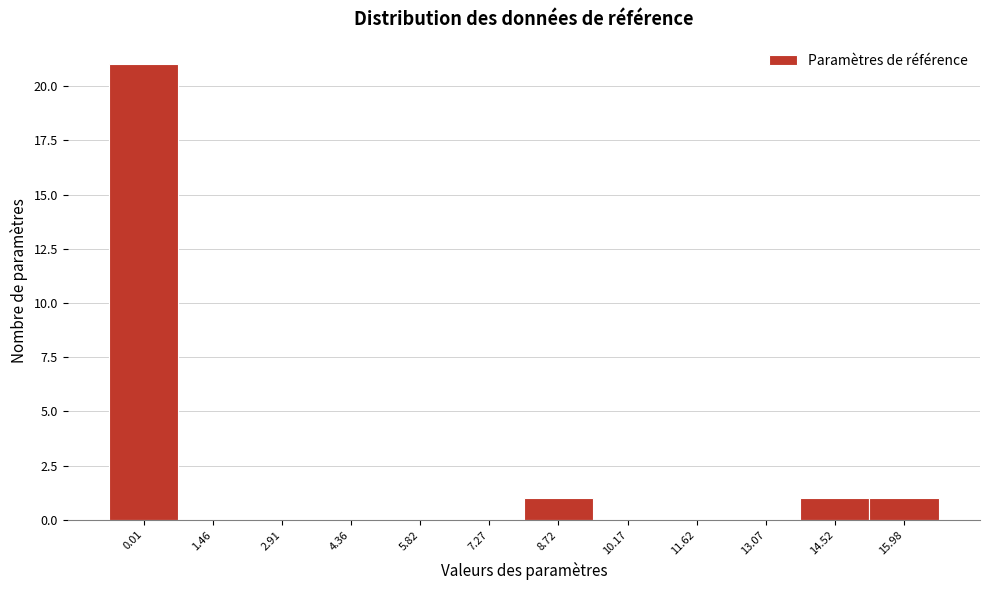

Reading left to right, list all the values displayed in this chart.

0.01=21	1.46=0	2.91=0	4.36=0	5.82=0	7.27=0	8.72=1	10.17=0	11.62=0	13.07=0	14.52=1	15.98=1